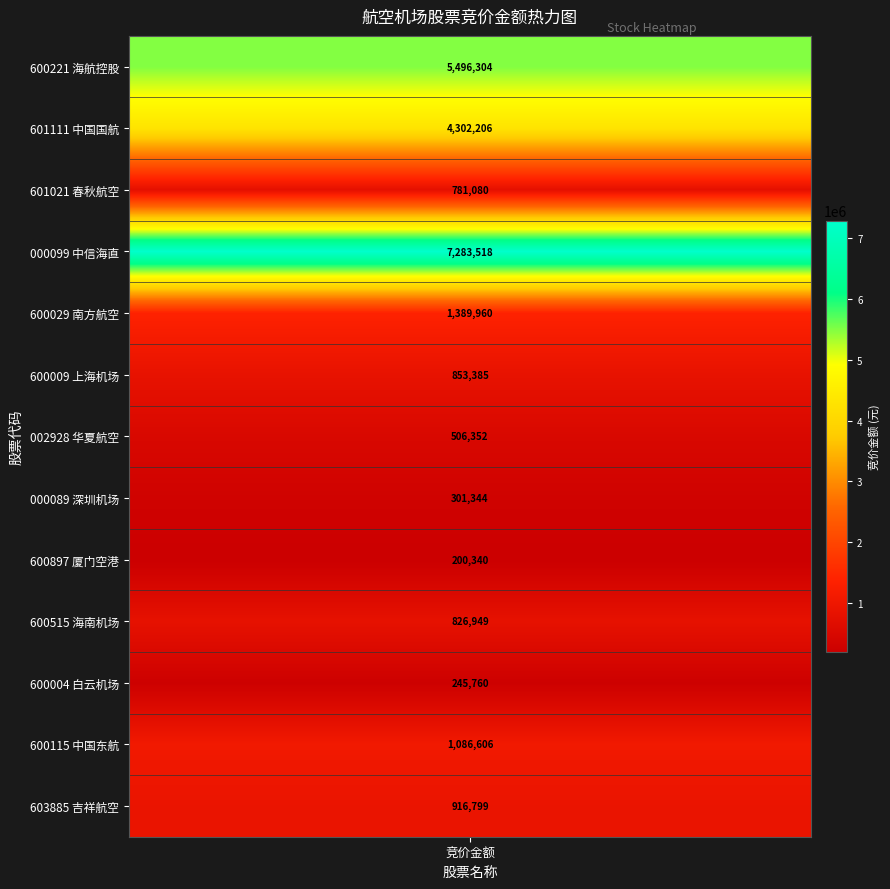

What is the difference between the second highest and minimum values?

5295964